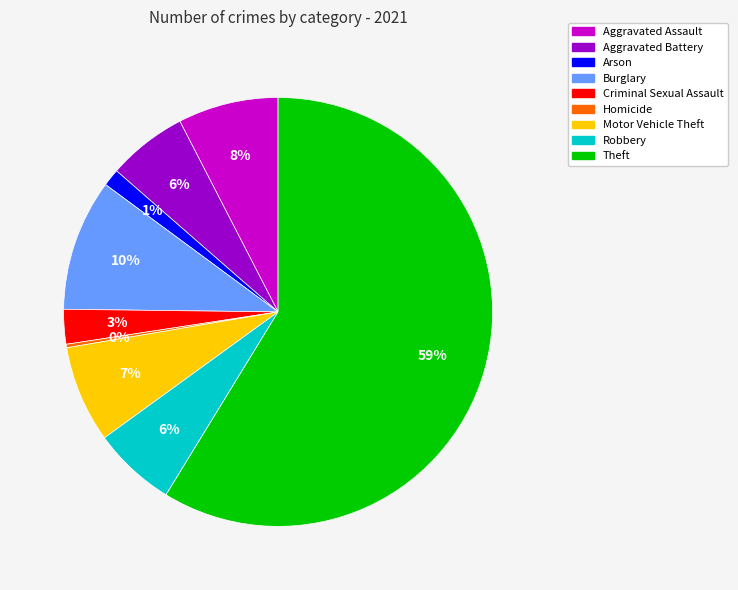

To the nearest percent, what is the difference between the Arson and Motor Vehicle Theft slice percentages?

6%